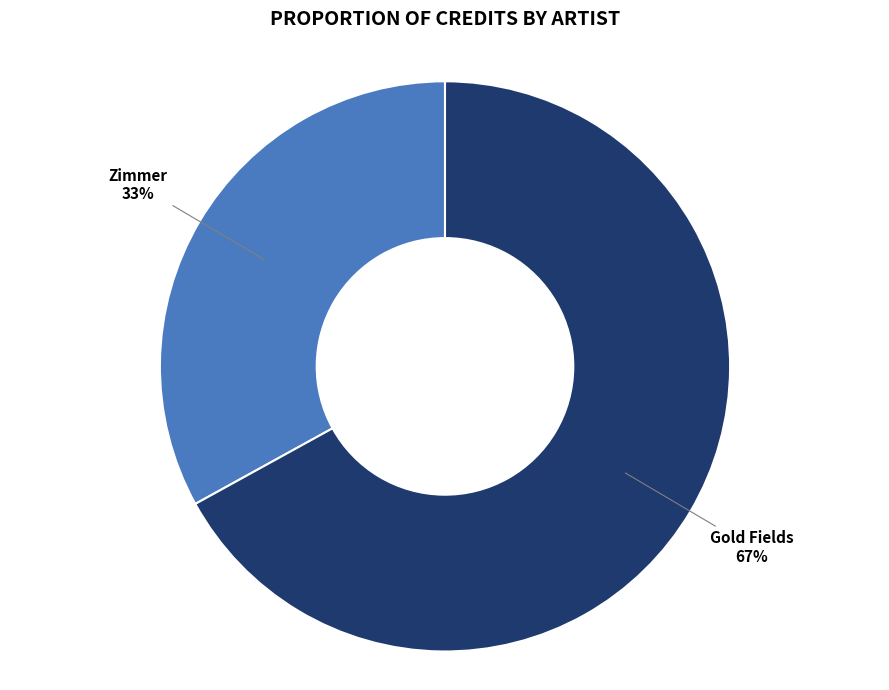

True or false: Gold Fields accounts for 73% of the total.

False